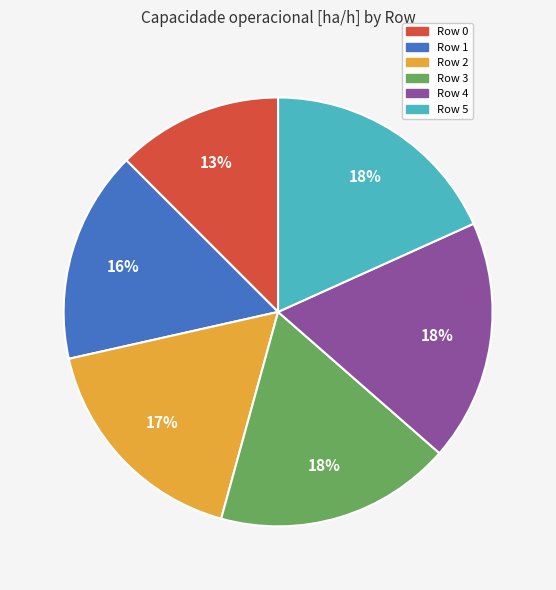

Is it true that Row 5 is 28% of the pie?

False